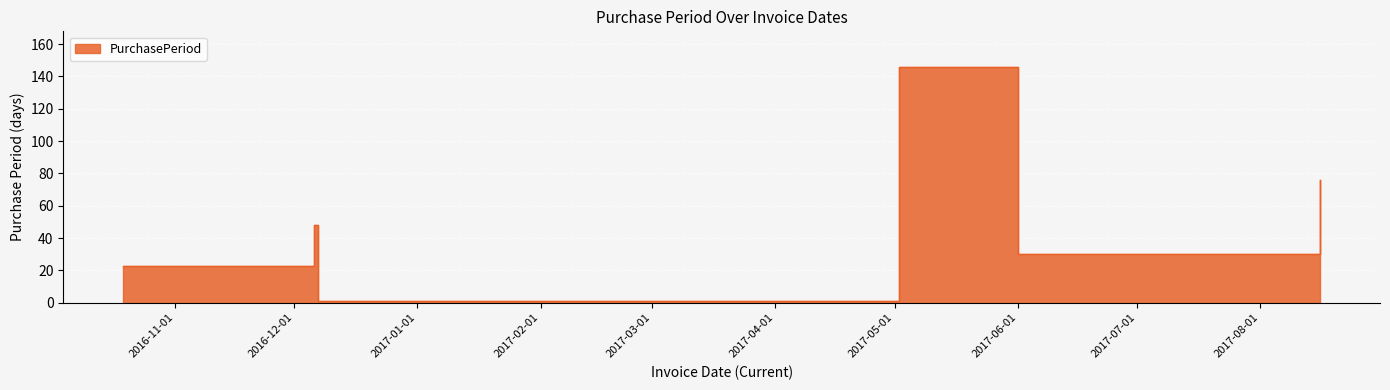

Rank the categories by value from highest to lowest.

2017-05-02, 2017-08-16, 2016-12-06, 2017-06-01, 2016-10-19, 2016-12-07